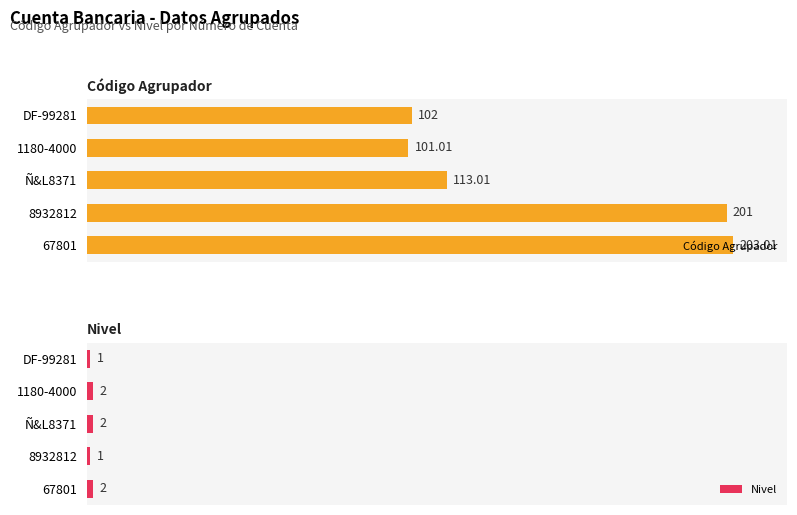

How many data points does each series have?

5